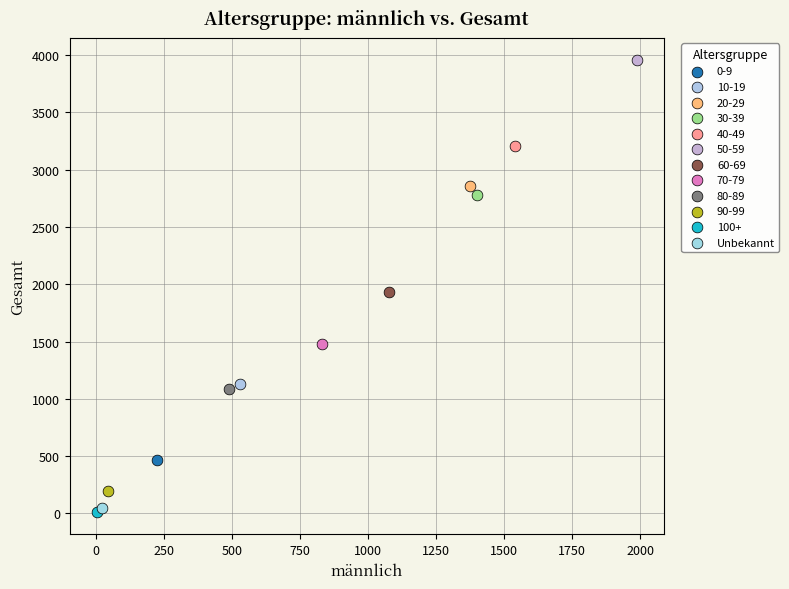

What are all the series names shown in the legend?

0-9, 10-19, 20-29, 30-39, 40-49, 50-59, 60-69, 70-79, 80-89, 90-99, 100+, Unbekannt